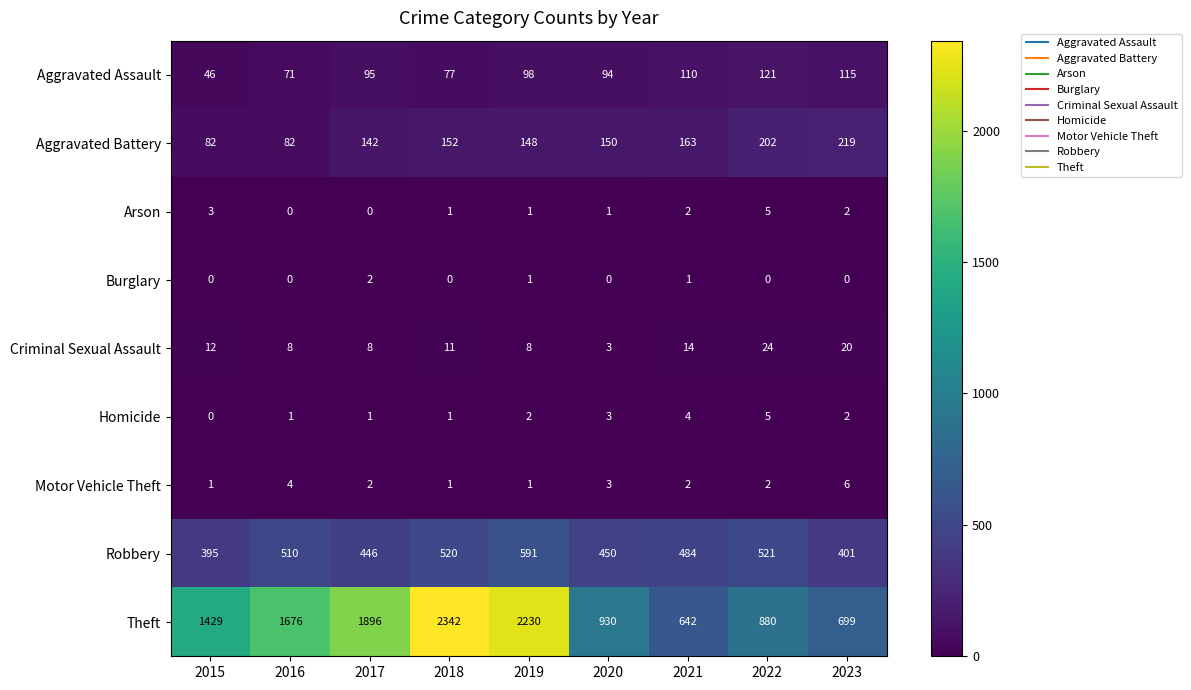

What value does the Robbery series have at 2016?

510